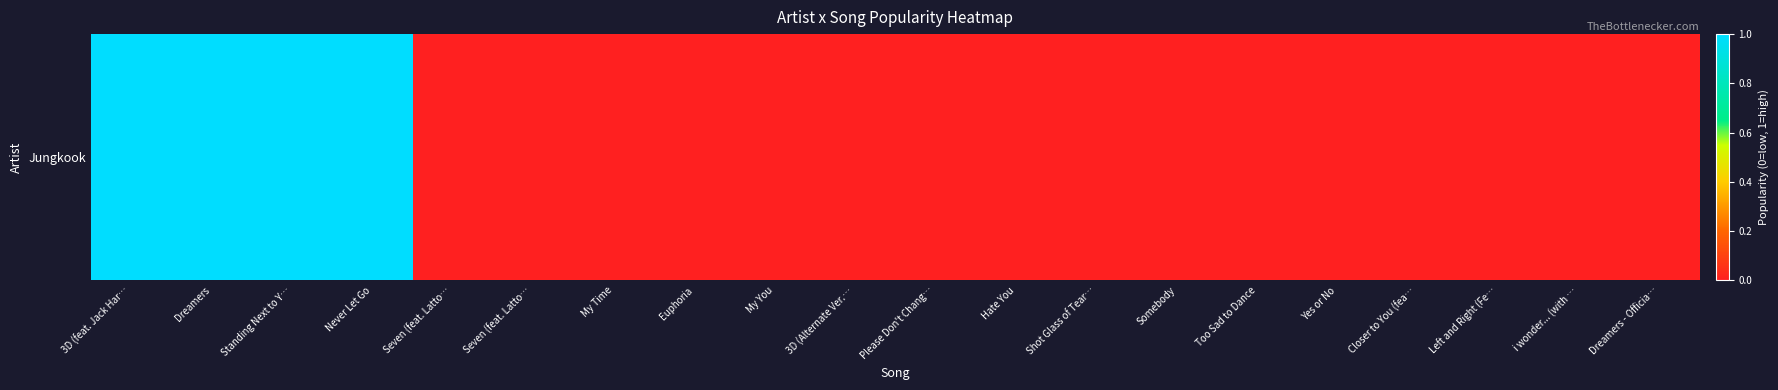

What is the difference between the maximum and minimum values?

1